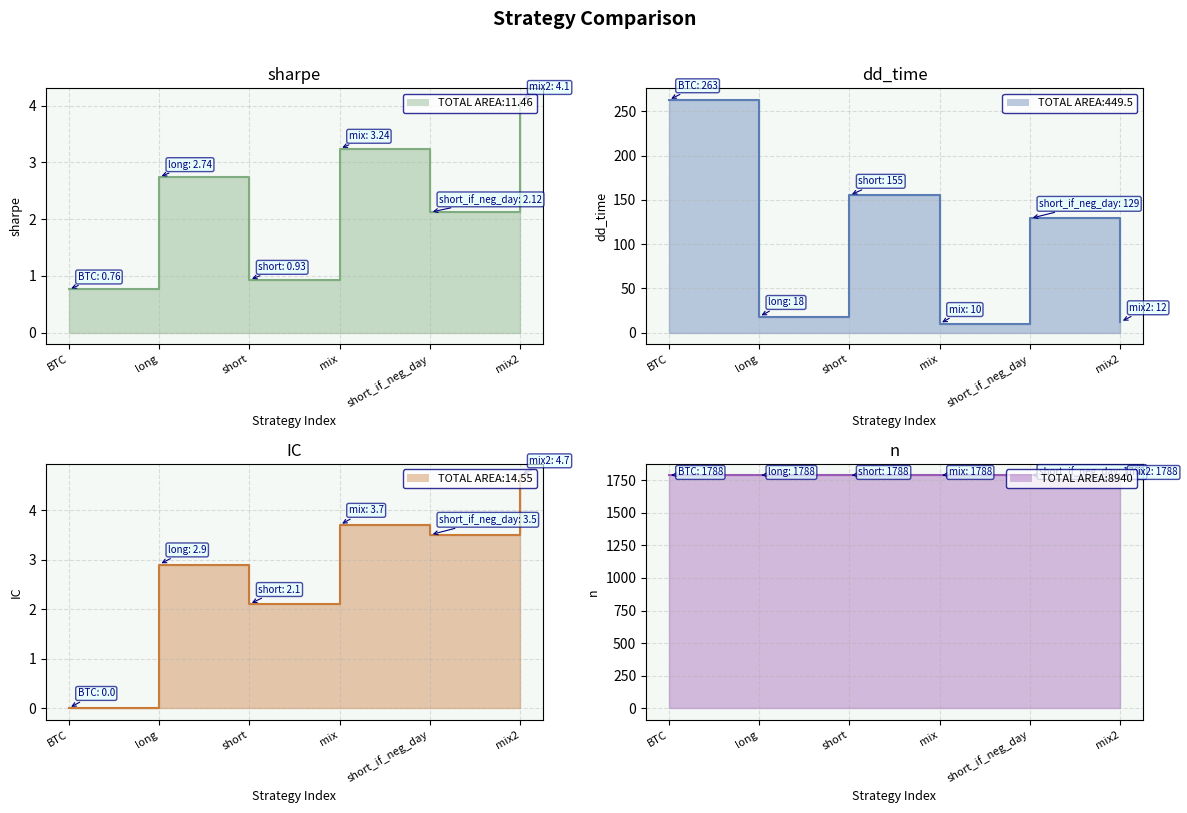

Does the chart display data point markers on the line(s)?

No